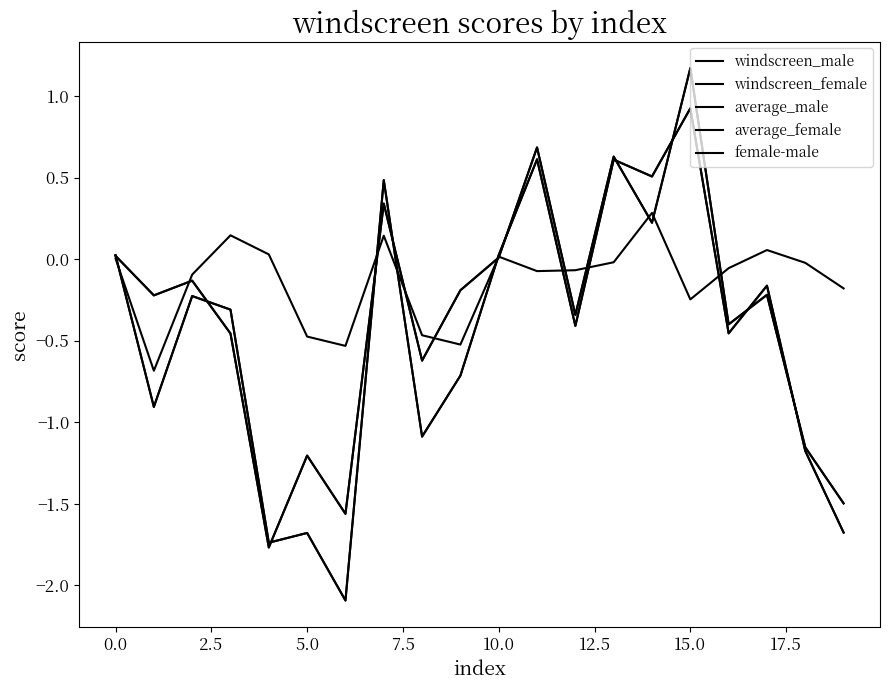

Is this an area chart (filled region under the line)?

No